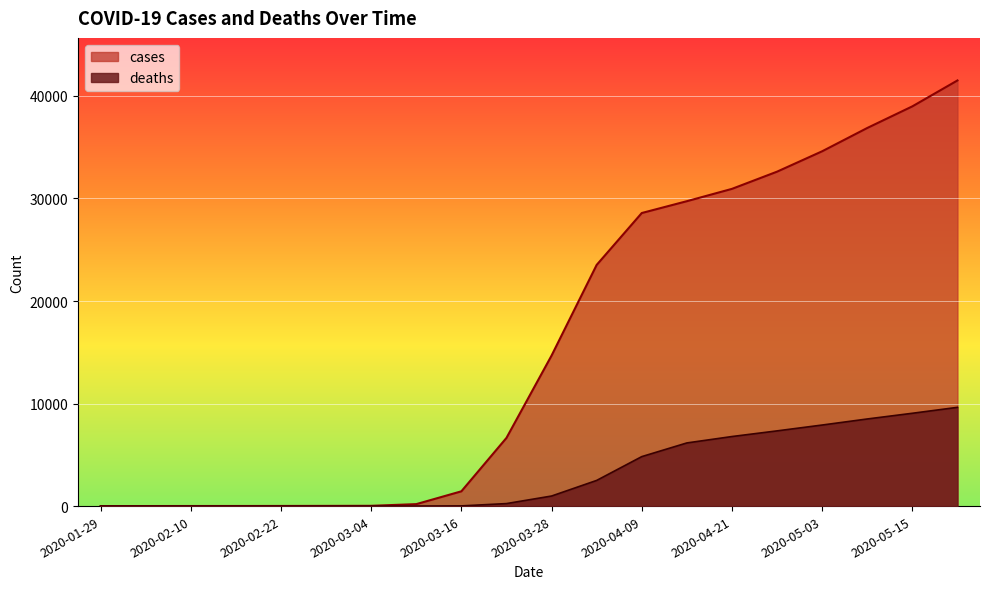

Reading right to left, extract all data points from this chart.

cases: 2020-05-21=41511	2020-05-15=38985	2020-05-09=36876	2020-05-03=34604	2020-04-27=32616	2020-04-21=30938	2020-04-15=29736	2020-04-09=28582	2020-04-03=23522	2020-03-28=14681	2020-03-22=6650	2020-03-16=1441	2020-03-10=191	2020-03-04=27	2020-02-28=19	2020-02-22=13	2020-02-16=9	2020-02-10=8	2020-02-04=5	2020-01-29=4
deaths: 2020-05-21=9630	2020-05-15=9052	2020-05-09=8496	2020-05-03=7905	2020-04-27=7335	2020-04-21=6783	2020-04-15=6159	2020-04-09=4825	2020-04-03=2503	2020-03-28=981	2020-03-22=244	2020-03-16=19	2020-03-10=1	2020-03-04=0	2020-02-28=0	2020-02-22=0	2020-02-16=0	2020-02-10=0	2020-02-04=0	2020-01-29=0